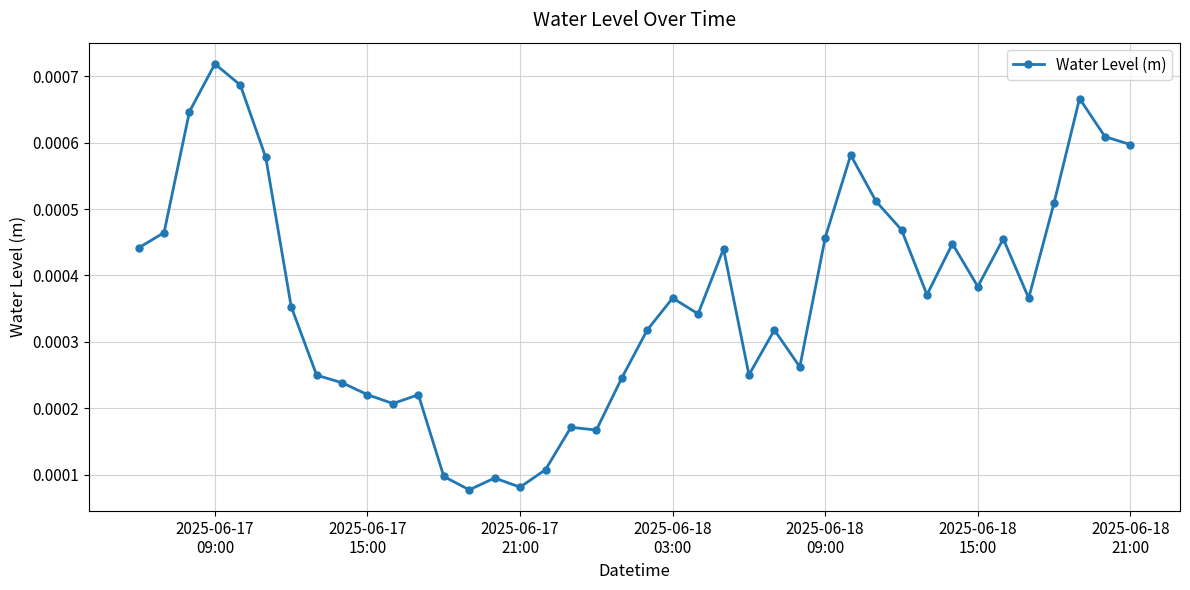

Count the values in the range 0 to 1.

40